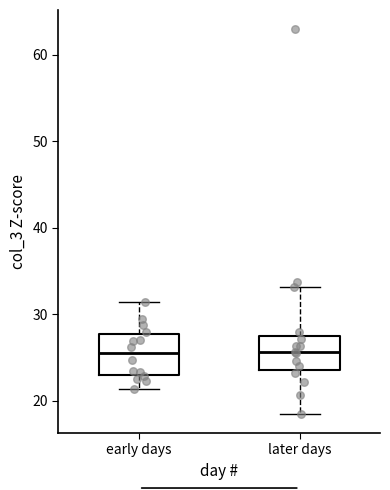

Where does the lower whisker of the box for early days end on the y-axis? The values are not printed on the chart, so give them approximately, as read against the axis.

21